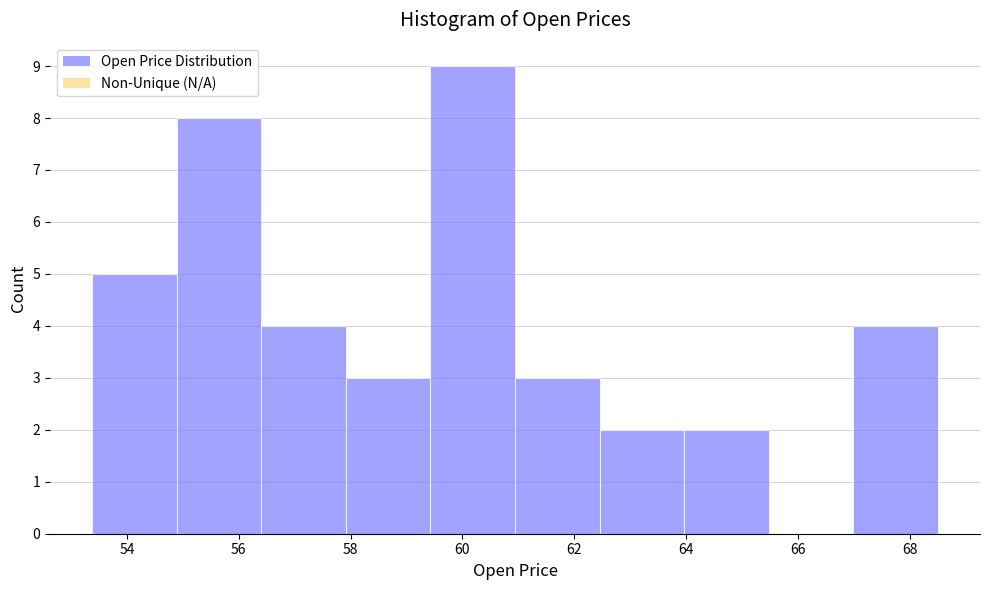

Reading left to right, list every bar in this chart as the range it spans on the x-axis followed by its height. Neither the bar edges nor the heights are printed on the chart, so give them approximately, as read against the axes.

53.4 to 54.8: 5
54.8 to 56.4: 8
56.4 to 58.0: 4
58.0 to 59.4: 3
59.4 to 61.0: 9
61.0 to 62.4: 3
62.4 to 64.0: 2
64.0 to 65.4: 2
65.4 to 67.0: 0
67.0 to 68.6: 4